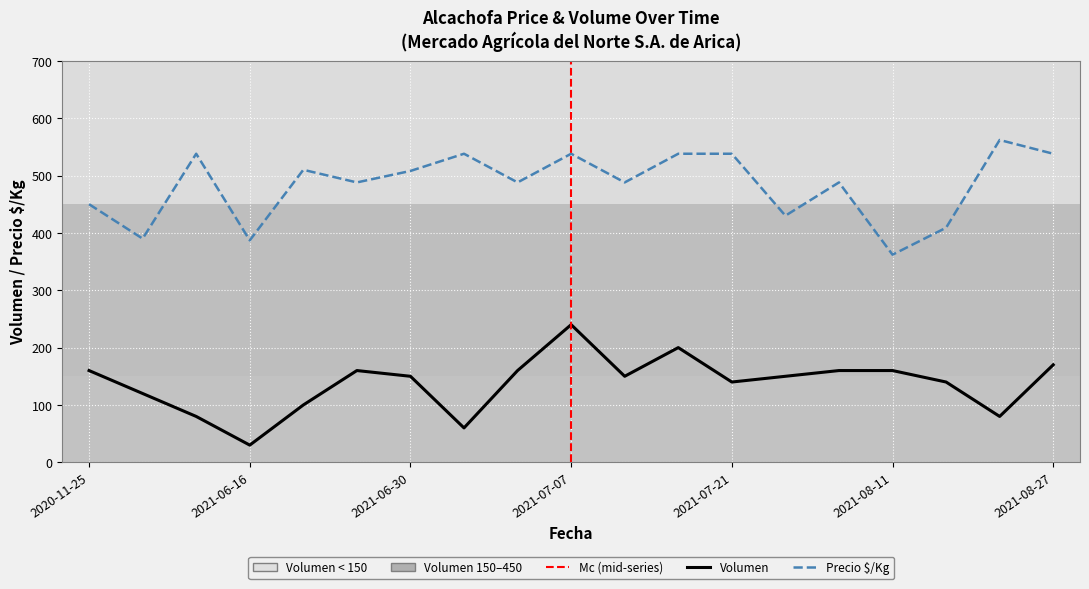

True or false: Precio $/Kg and Volumen intersect in this chart.

False